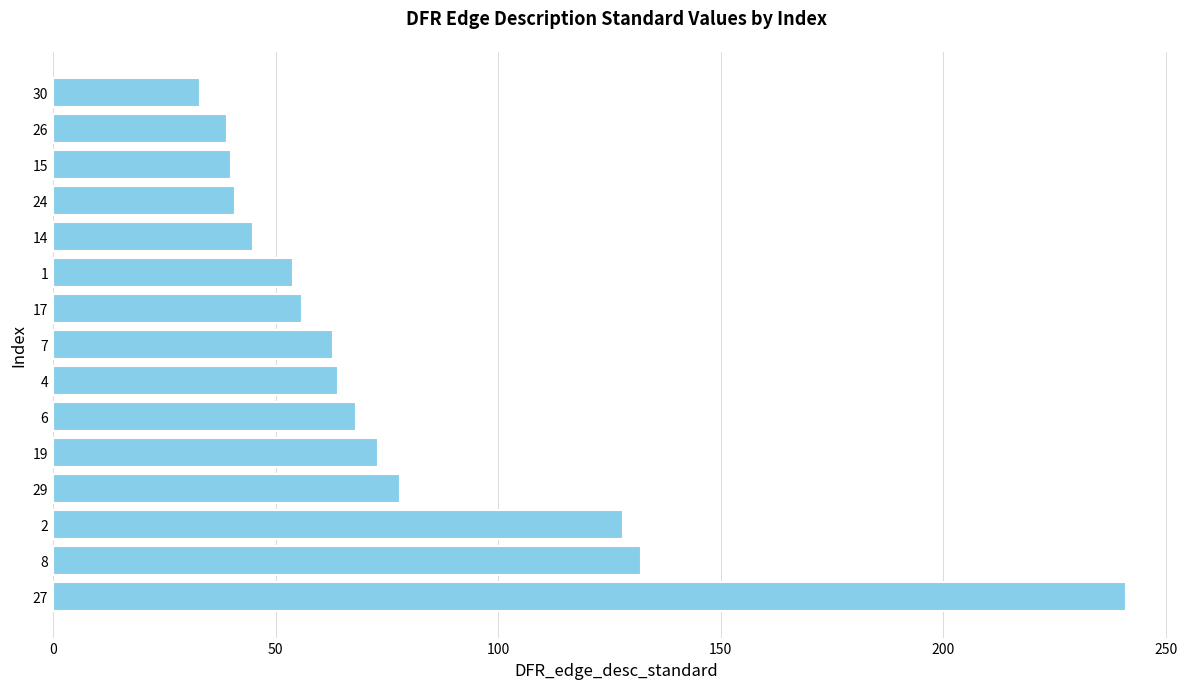

Is it true that the value at 26 is 39?

True